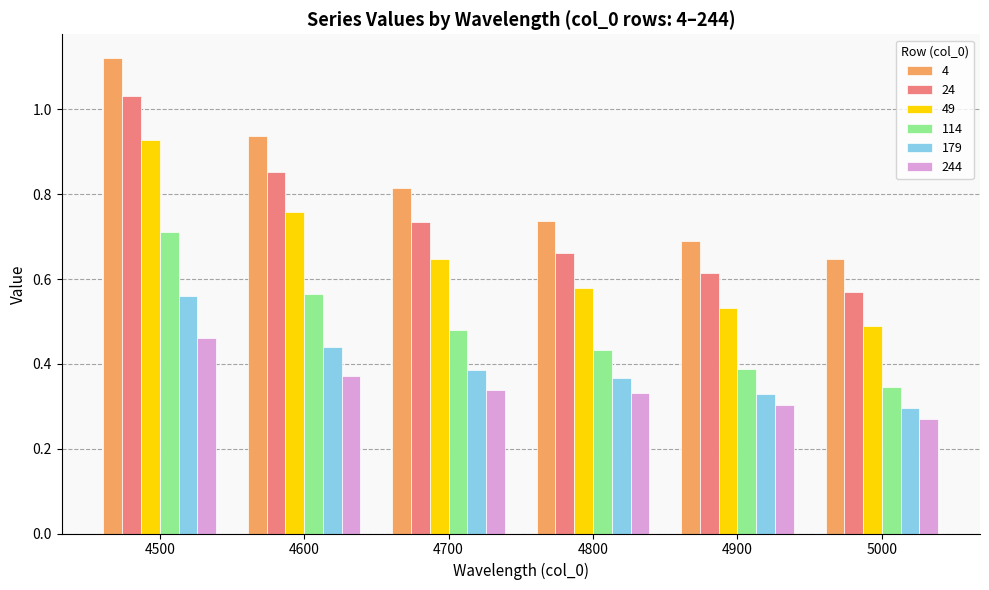

What are all the series names shown in the legend?

4, 24, 49, 114, 179, 244